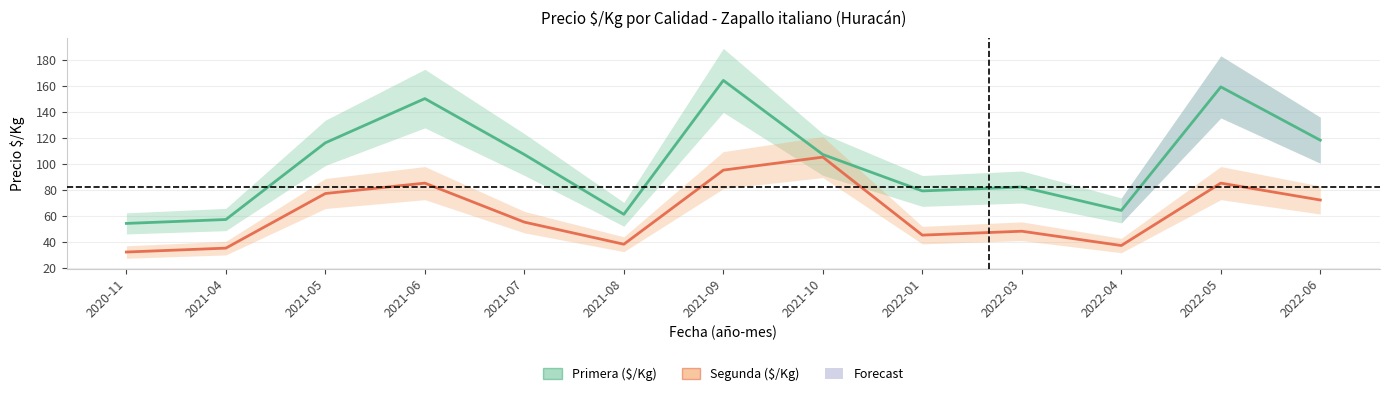

What are all the series names shown in the legend?

Primera ($/Kg), Segunda ($/Kg)